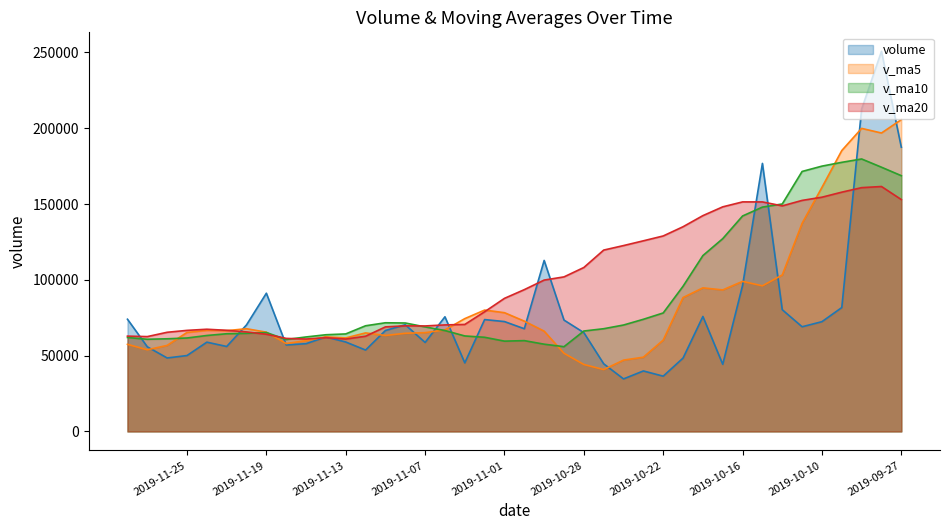

The value of volume at 2019-10-29 is 73450.9. True or false?

True